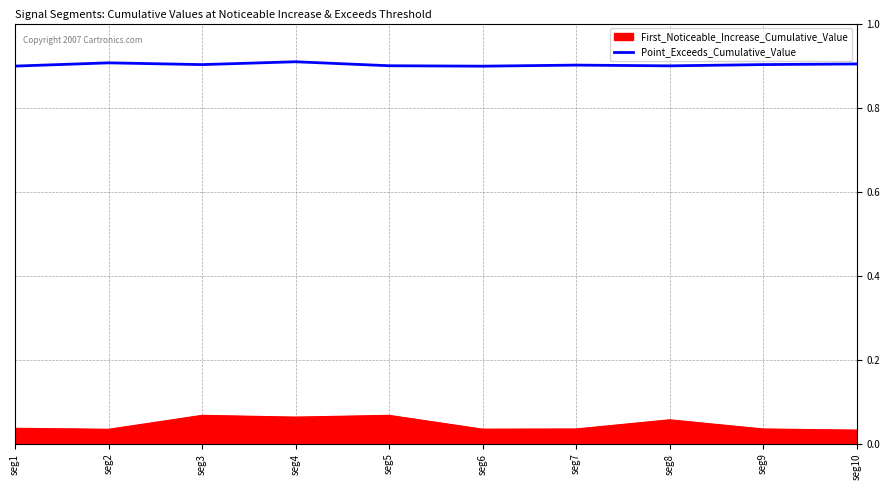

True or false: Point_Exceeds_Cumulative_Value and First_Noticeable_Increase_Cumulative_Value cross at least once.

False